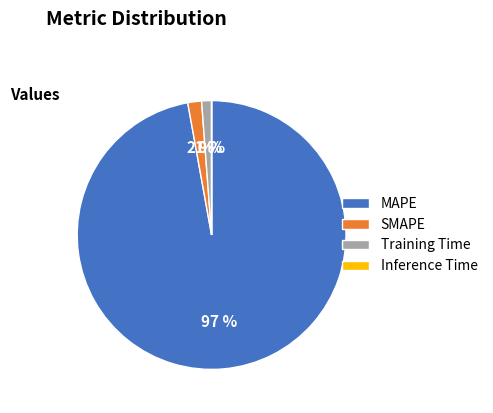

What is the largest slice in the pie chart?

MAPE